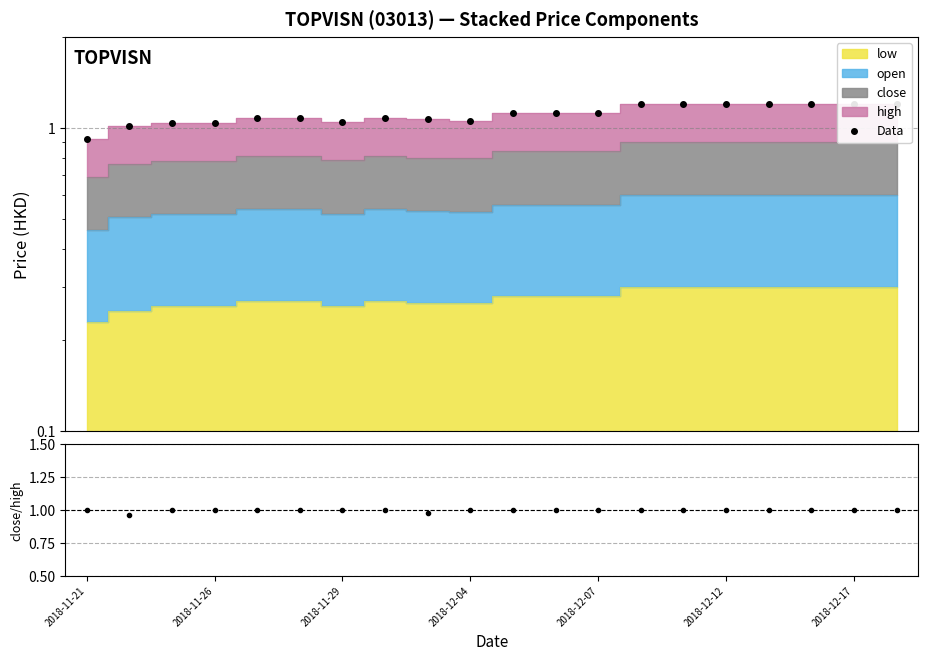

What is the maximum value for close/high?

1.0